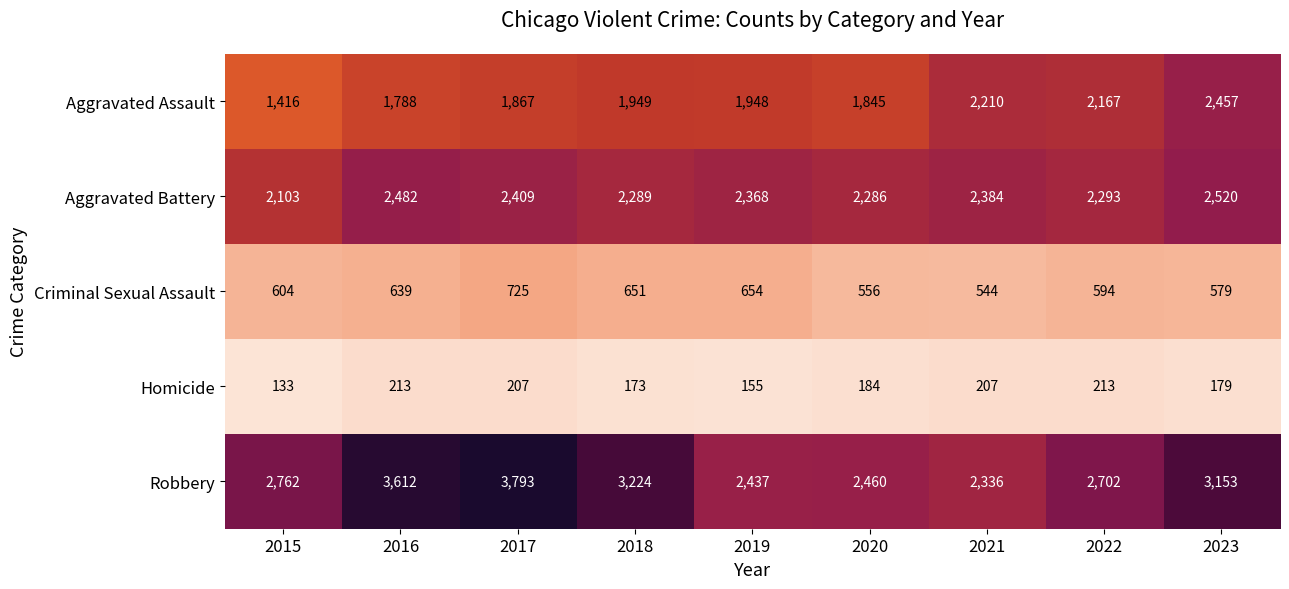

At which category does the chart reach its peak across all series?

2017